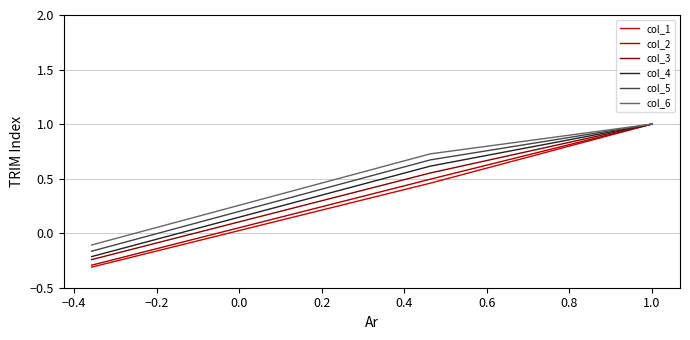

How many lines are shown in the chart?

6